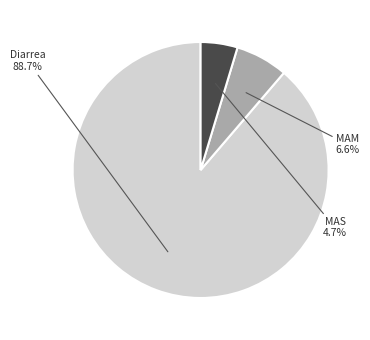

Is there a majority slice in this chart?

Yes